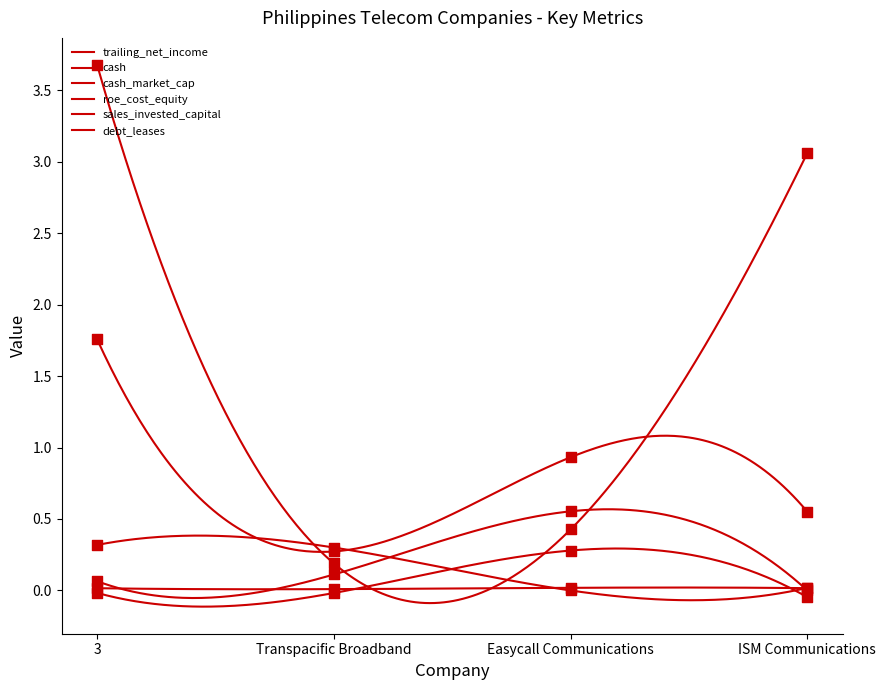

Which series contains the lowest Y value?

roe_cost_equity